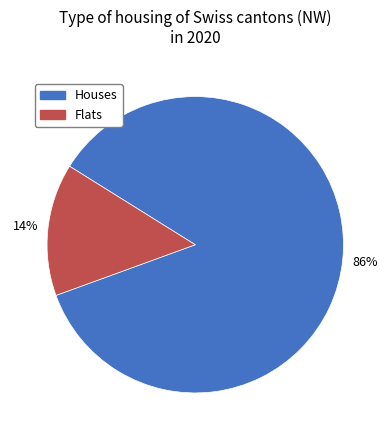

Between Flats and Houses, which is larger?

Houses